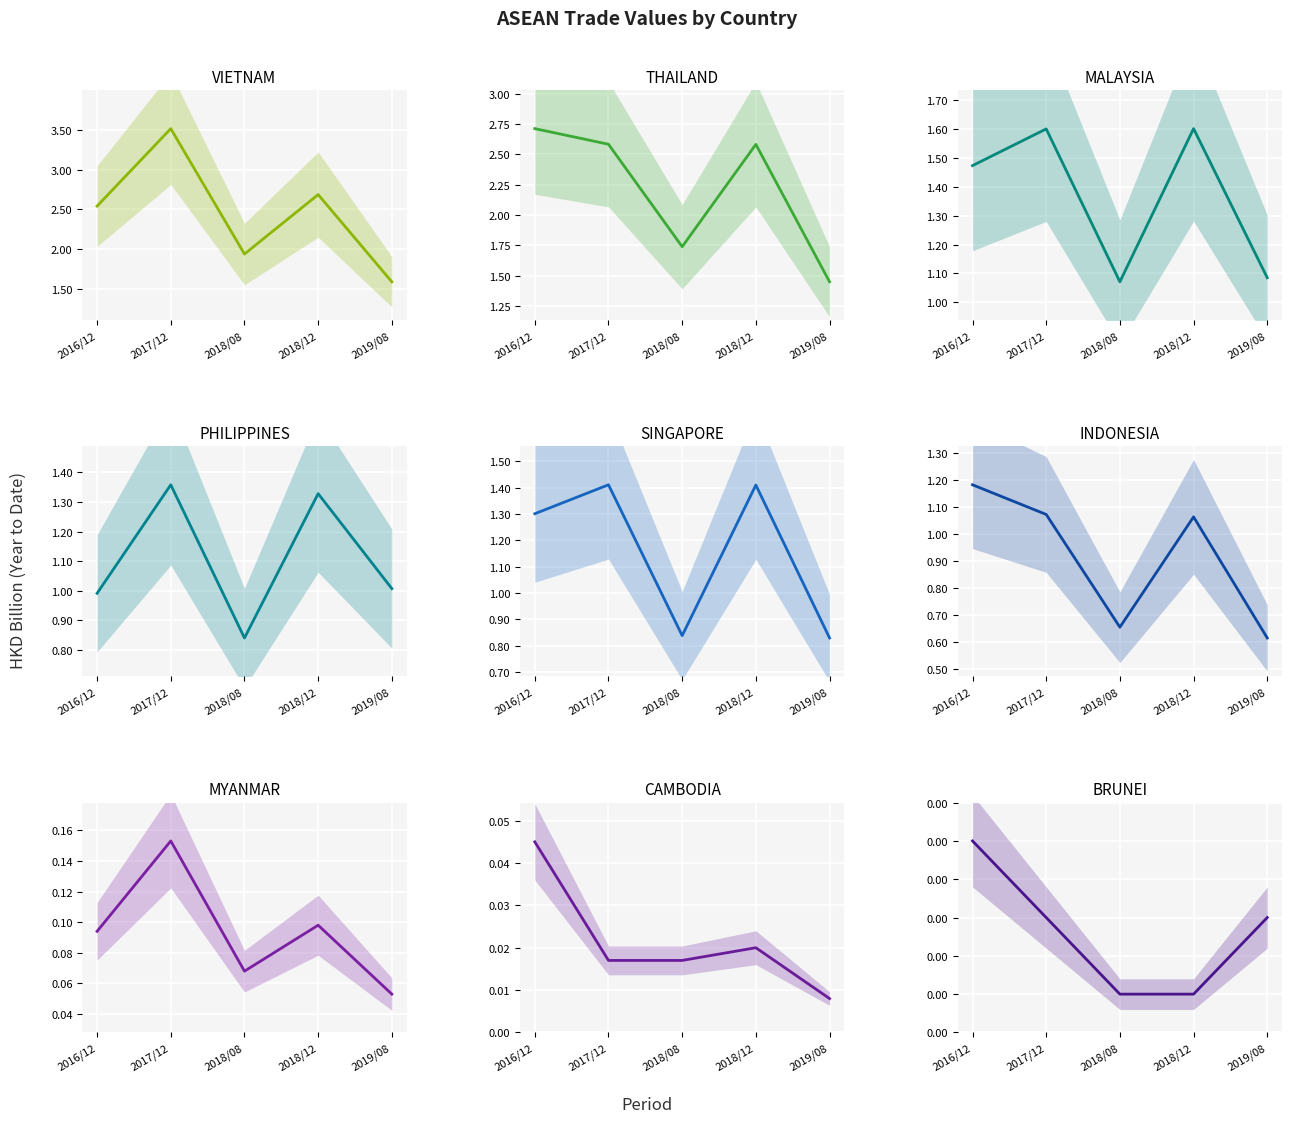

True or false: 201808 and 201712 cross at least once.

False